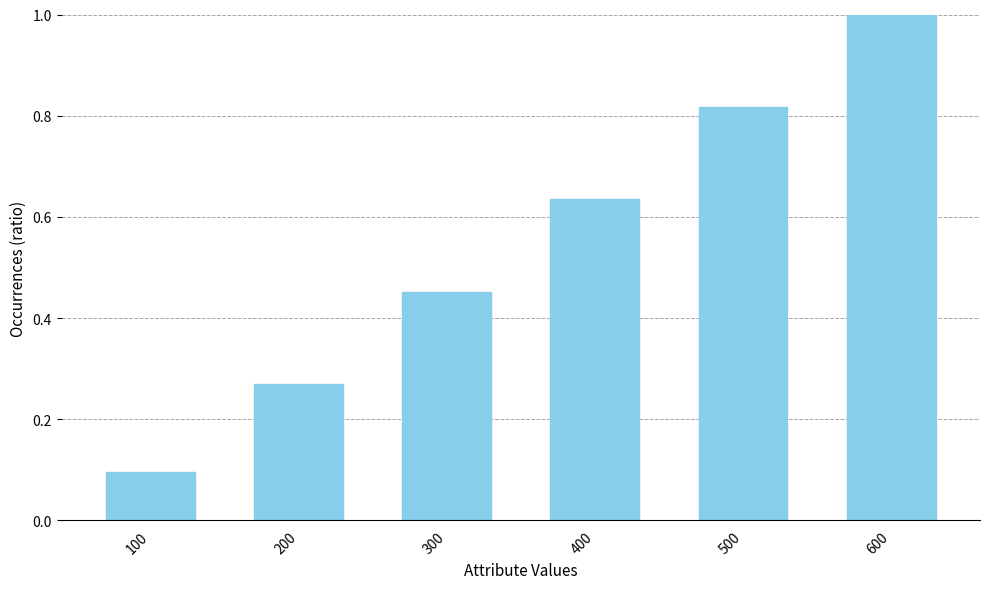

True or false: the data shows 1.2 at 500.

False